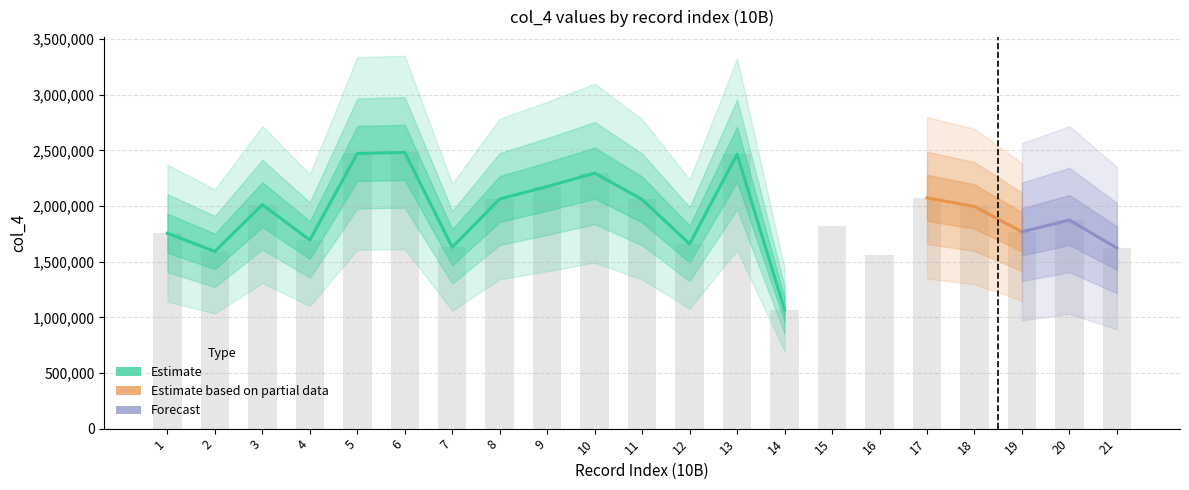

What is the value of the 8th bar from the left?

2063271